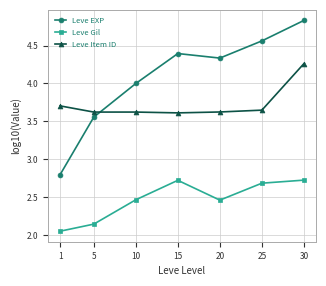

How many interior local valleys does the Leve Gil series have?

1